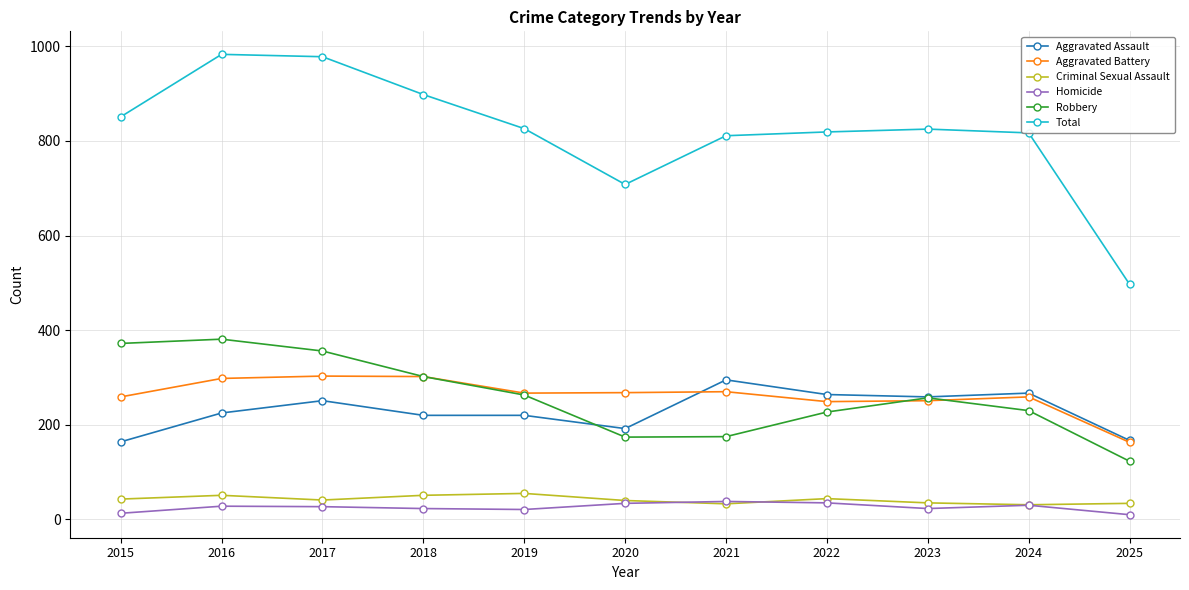

What is the lowest value of the Aggravated Assault series?

164